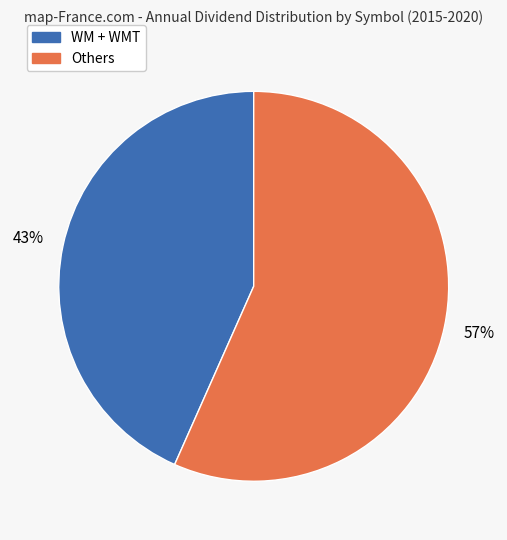

To the nearest percent, what is the average slice percentage?

50%